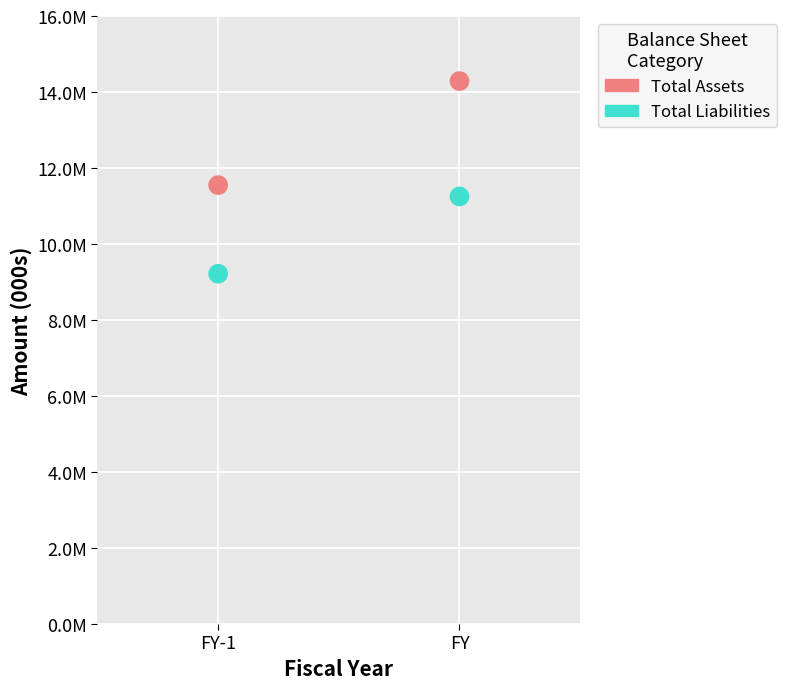

Which series has the widest spread of Y values?

Total Assets